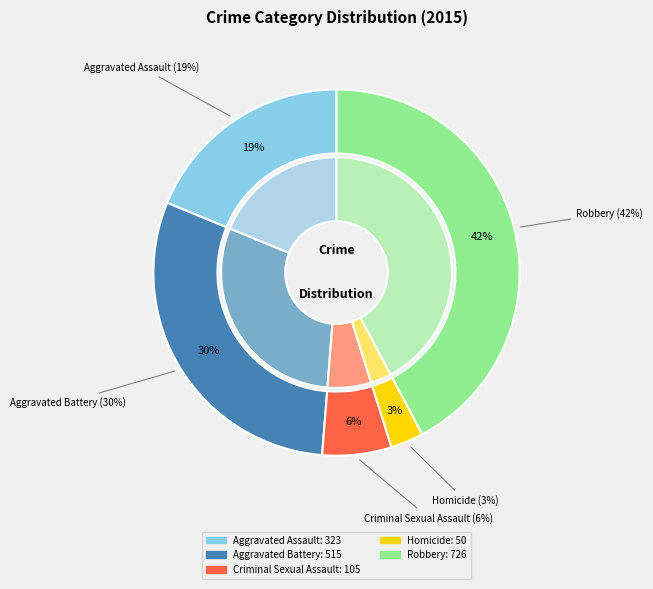

To the nearest percent, what is the difference between the Aggravated Battery and Aggravated Assault slice percentages?

11%